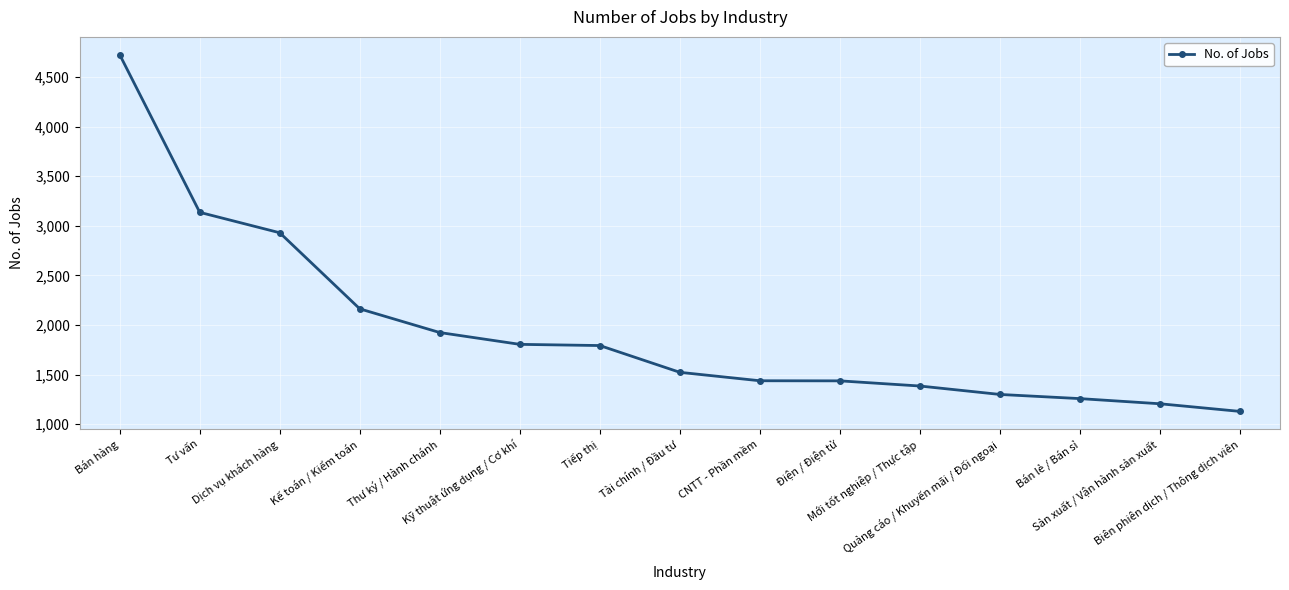

What is the difference between the maximum and minimum values?

3596